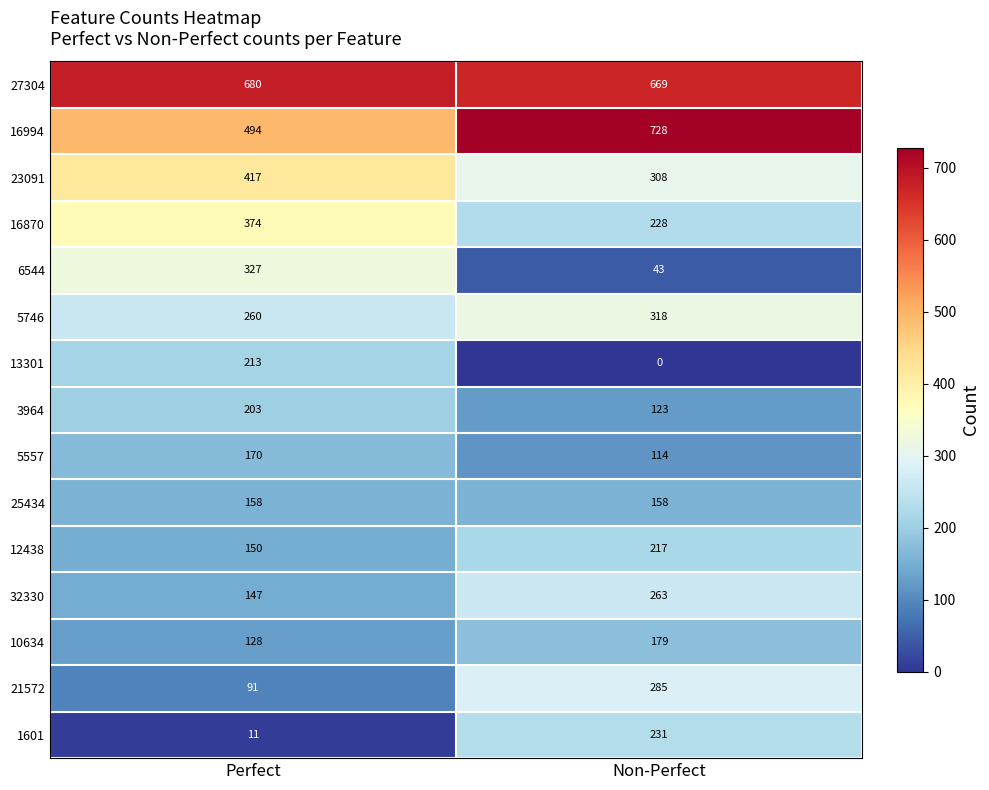

Reading left to right, extract all data points from this chart.

27304: Perfect=680	Non-Perfect=669
16994: Perfect=494	Non-Perfect=728
23091: Perfect=417	Non-Perfect=308
16870: Perfect=374	Non-Perfect=228
6544: Perfect=327	Non-Perfect=43
5746: Perfect=260	Non-Perfect=318
13301: Perfect=213	Non-Perfect=0
3964: Perfect=203	Non-Perfect=123
5557: Perfect=170	Non-Perfect=114
25434: Perfect=158	Non-Perfect=158
12438: Perfect=150	Non-Perfect=217
32330: Perfect=147	Non-Perfect=263
10634: Perfect=128	Non-Perfect=179
21572: Perfect=91	Non-Perfect=285
1601: Perfect=11	Non-Perfect=231